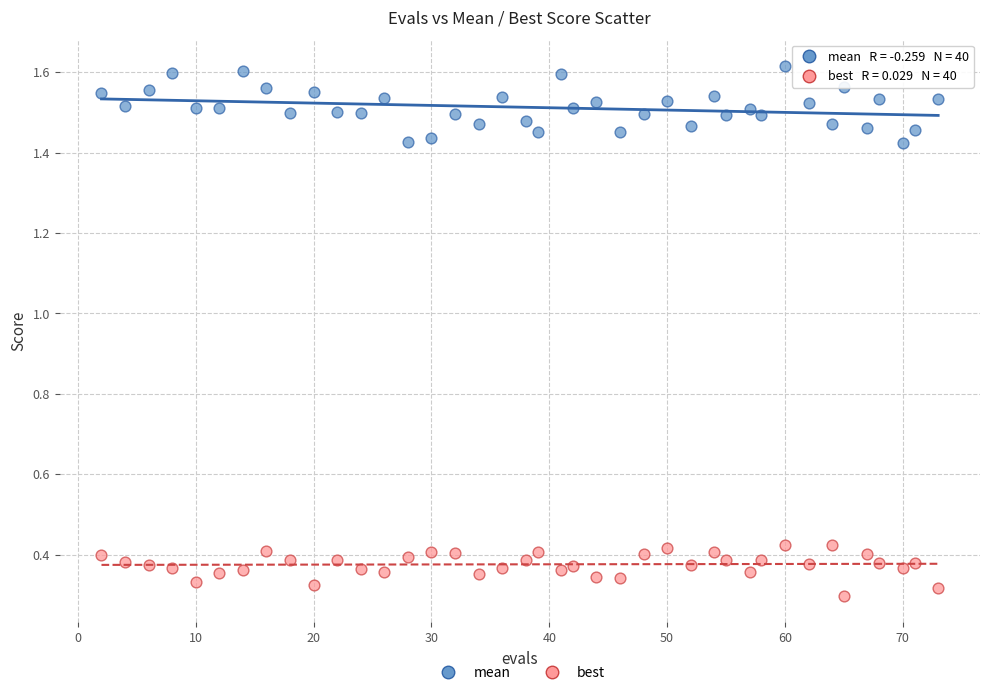

What are all the series names shown in the legend?

mean, best